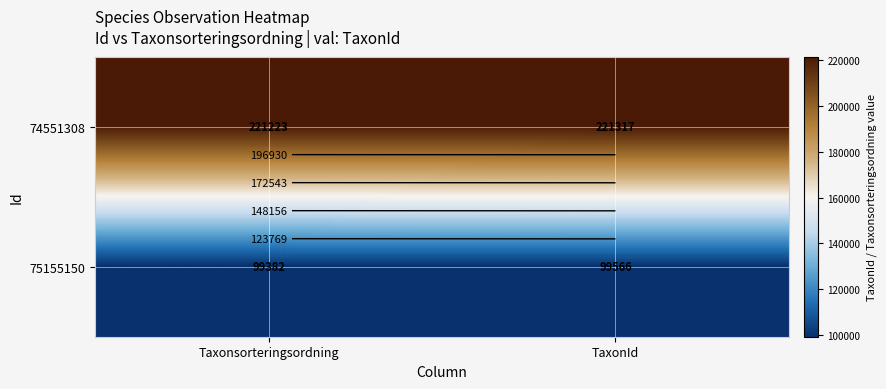

What is the average value of the 74551308 series?

221270